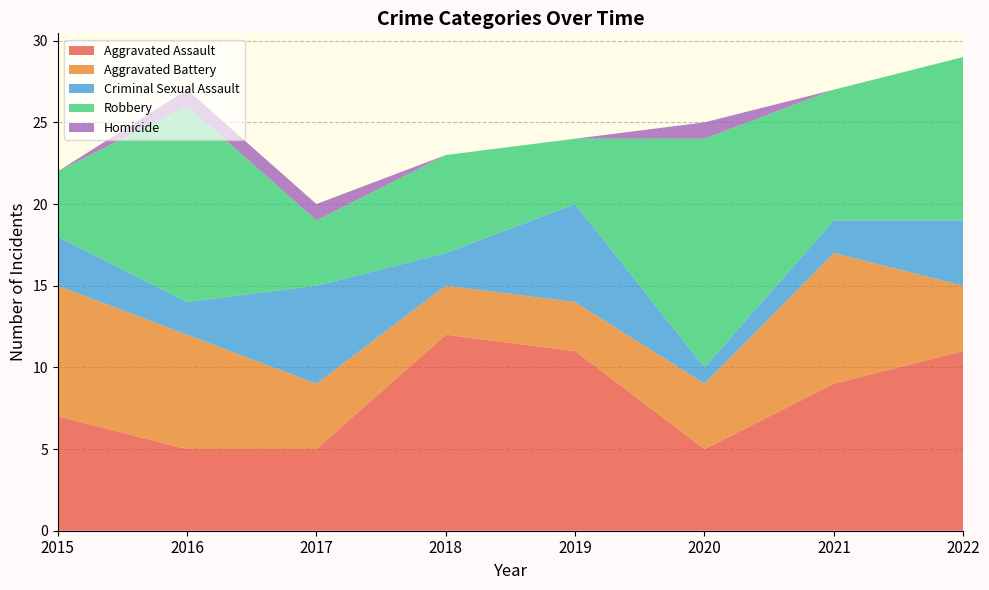

Reading right to left, transcribe all the data shown in this chart.

Aggravated Assault: 11	9	5	11	12	5	5	7
Aggravated Battery: 4	8	4	3	3	4	7	8
Criminal Sexual Assault: 4	2	1	6	2	6	2	3
Robbery: 10	8	14	4	6	4	12	4
Homicide: 0	0	1	0	0	1	1	0